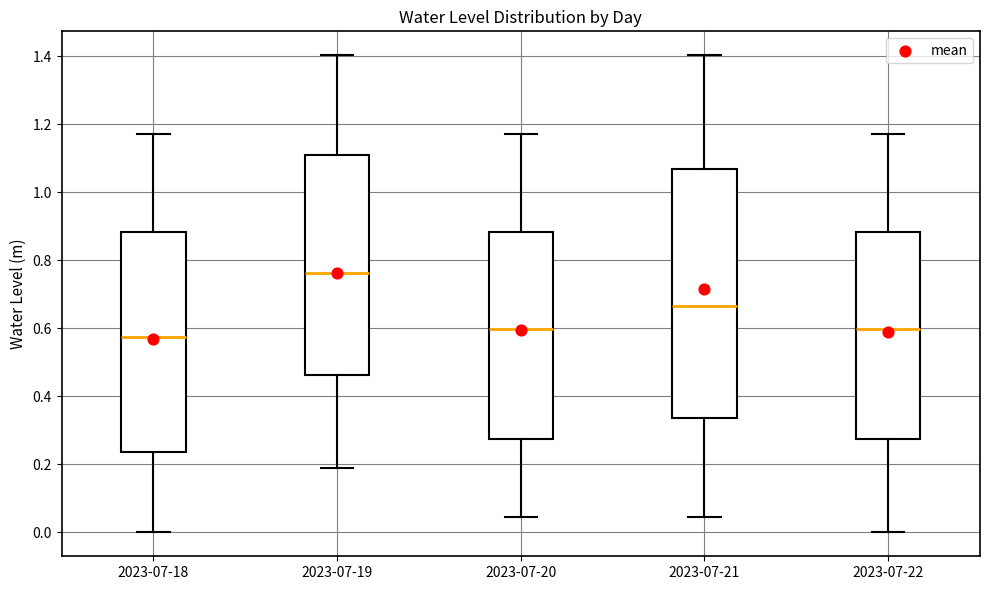

Reading left to right, read every box against the y-axis: the position of its median line, the range the box covers, and the ends of its whiskers. The values are not printed on the chart, so give them approximately, as read against the axis.

2023-07-18: median 0.58, box 0.24 to 0.88, whiskers 0.00 to 1.18
2023-07-19: median 0.76, box 0.46 to 1.10, whiskers 0.20 to 1.40
2023-07-20: median 0.60, box 0.28 to 0.88, whiskers 0.04 to 1.18
2023-07-21: median 0.66, box 0.34 to 1.06, whiskers 0.04 to 1.40
2023-07-22: median 0.60, box 0.28 to 0.88, whiskers 0.00 to 1.18